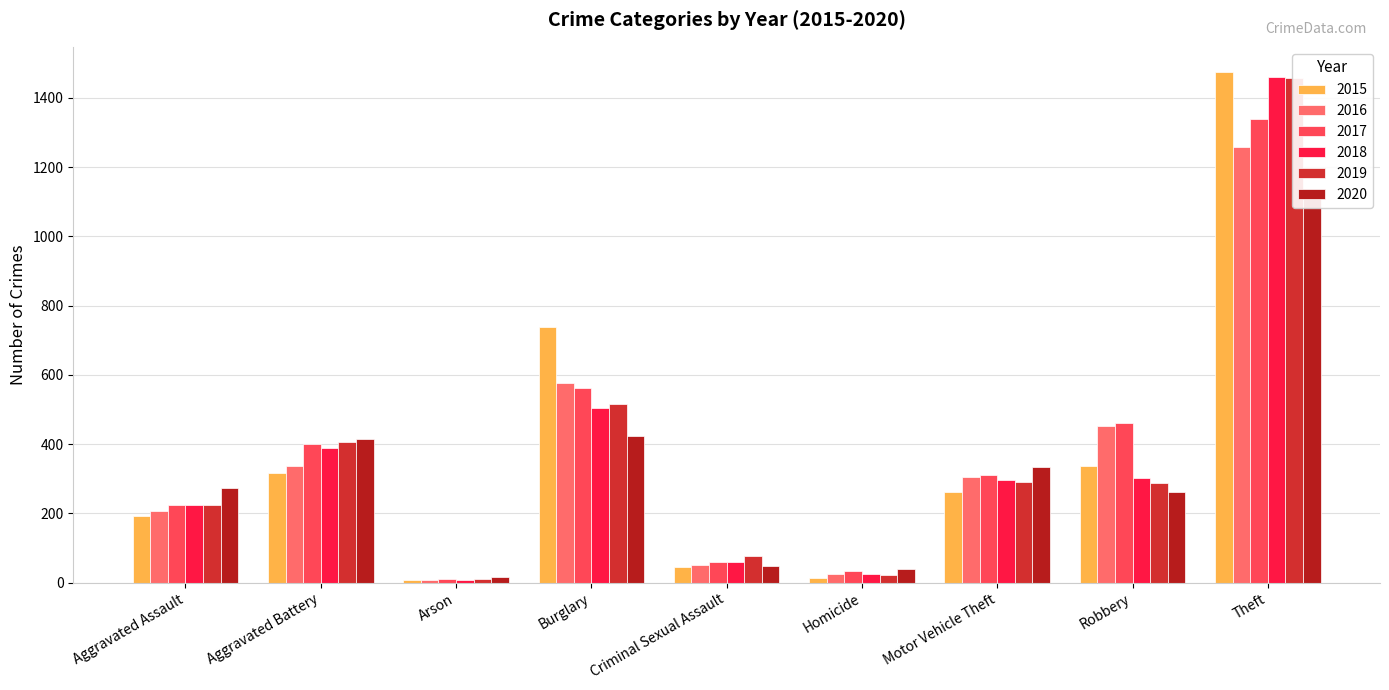

The 2020 series shows 416 at Aggravated Battery. True or false?

True